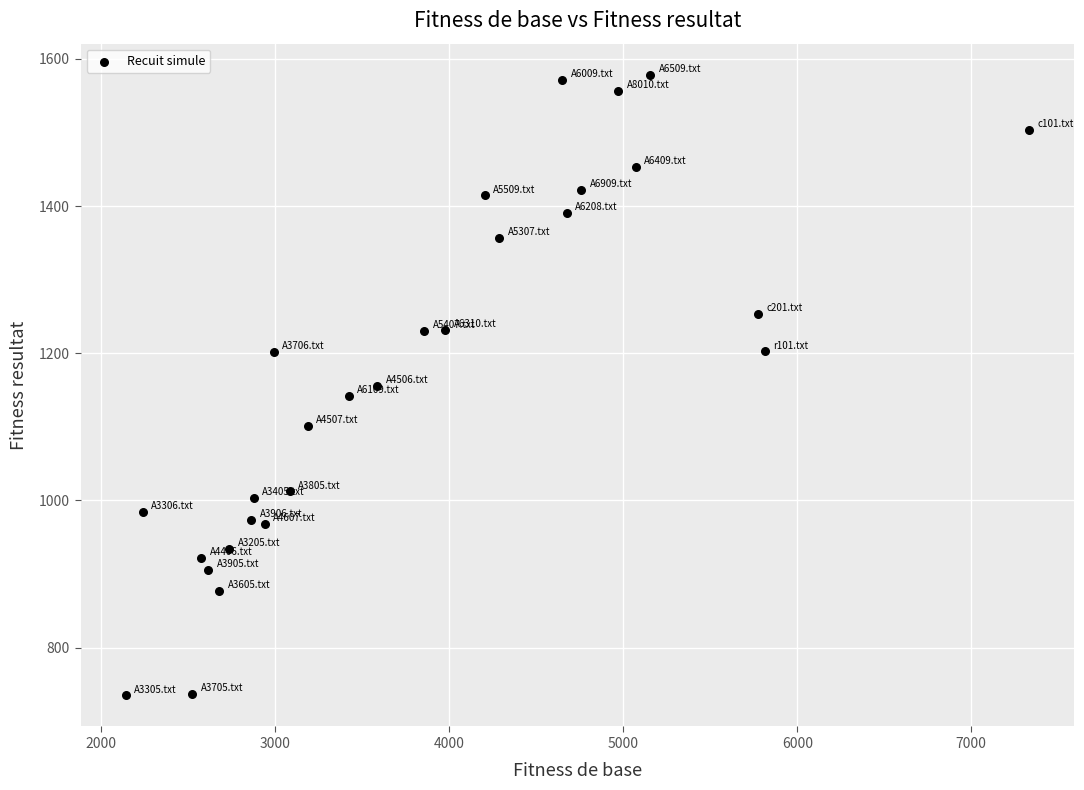

What is the range of Y values (max minus min)?

843.7